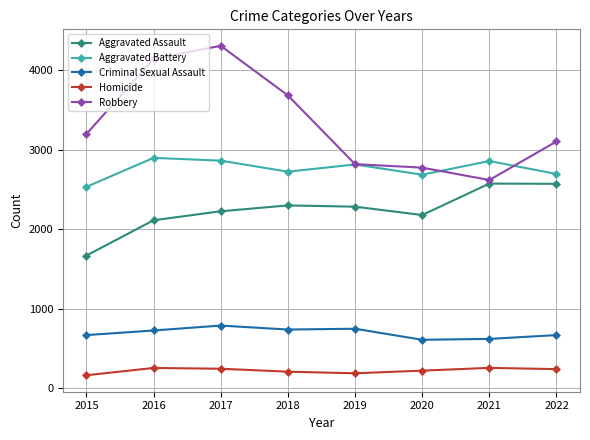

Which series has the largest range (max minus min)?

Robbery